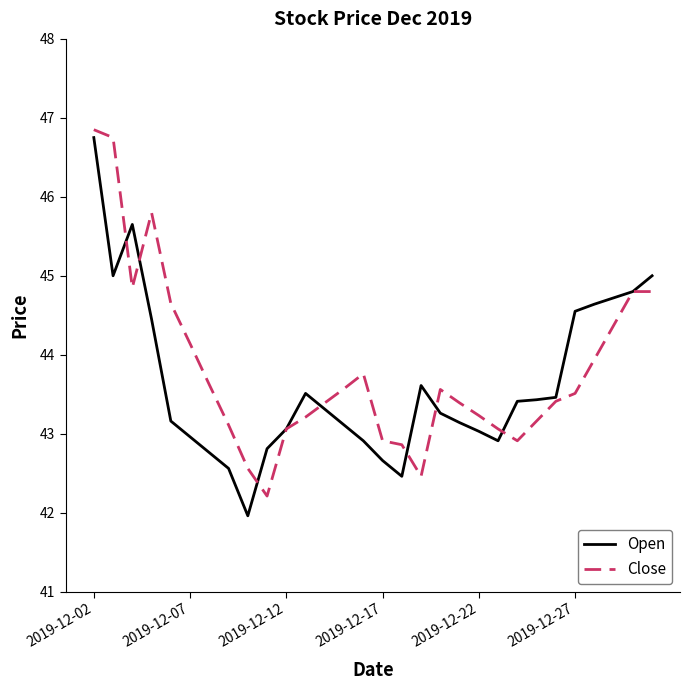

What is the smallest value displayed?

42.0